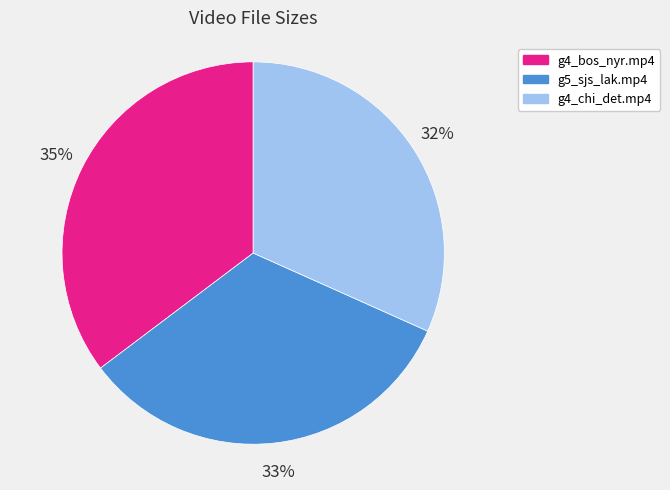

Rank the categories by value from lowest to highest.

g4_chi_det.mp4, g5_sjs_lak.mp4, g4_bos_nyr.mp4